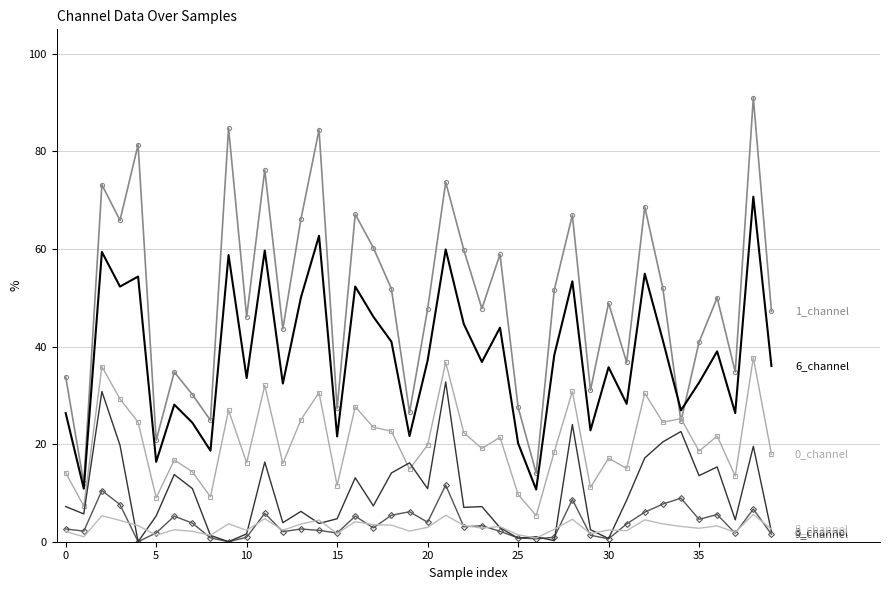

What is the maximum value shown in the chart?

91.0